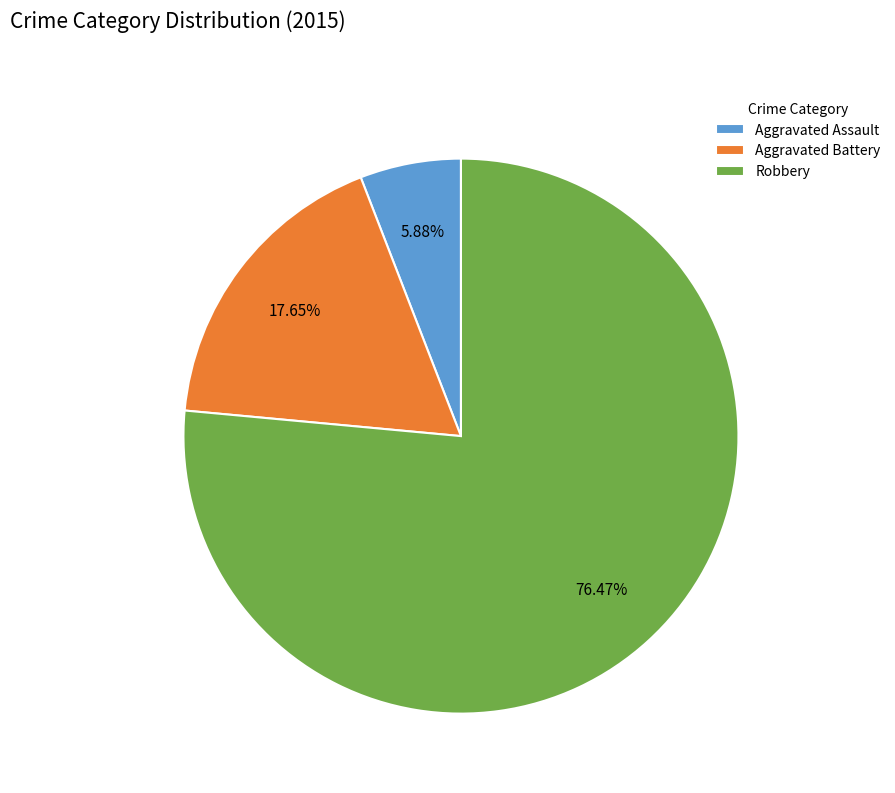

To the nearest percent, what is the difference between the largest and smallest slice percentages?

71%